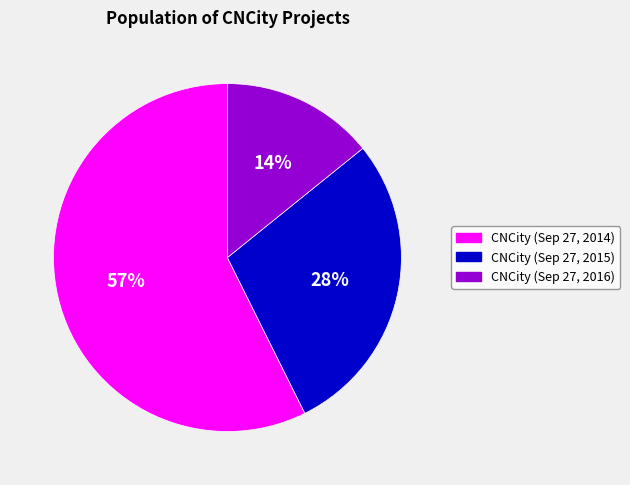

Is it true that CNCity (Sep 27, 2016) is 24% of the pie?

False